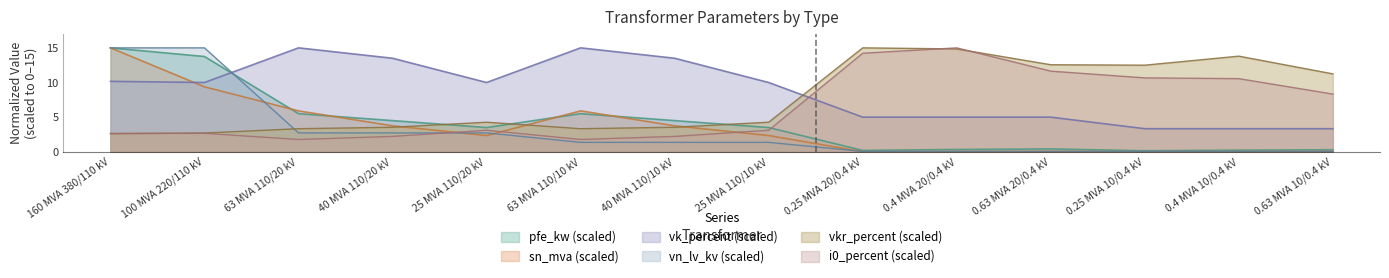

Where is the first local maximum for vk_percent?

63 MVA 110/20 kV